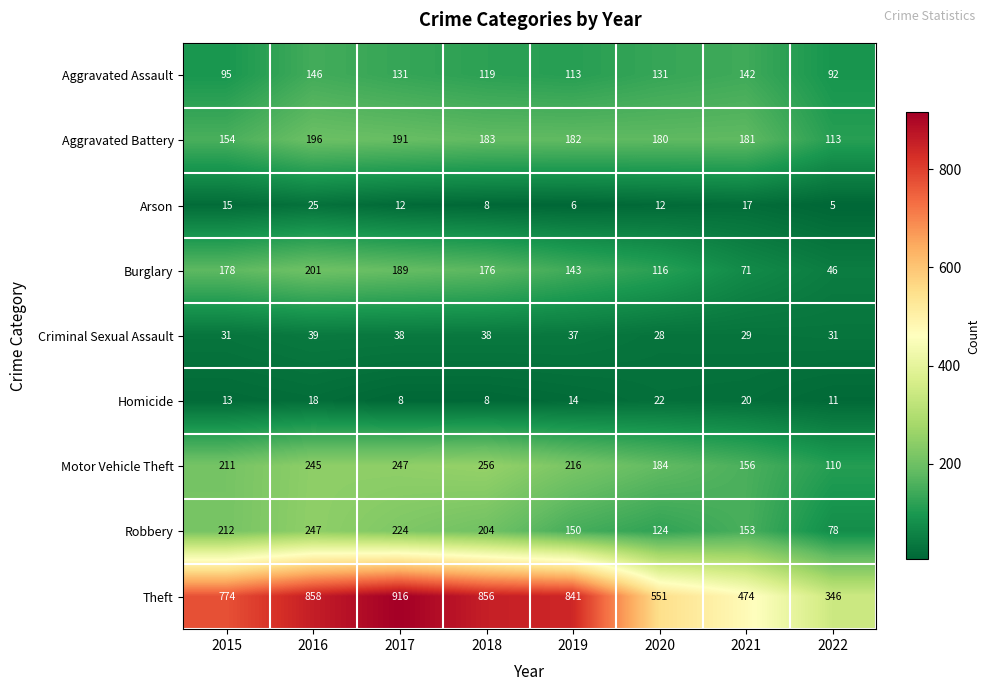

Is it true that Homicide equals 35 at 2020?

False